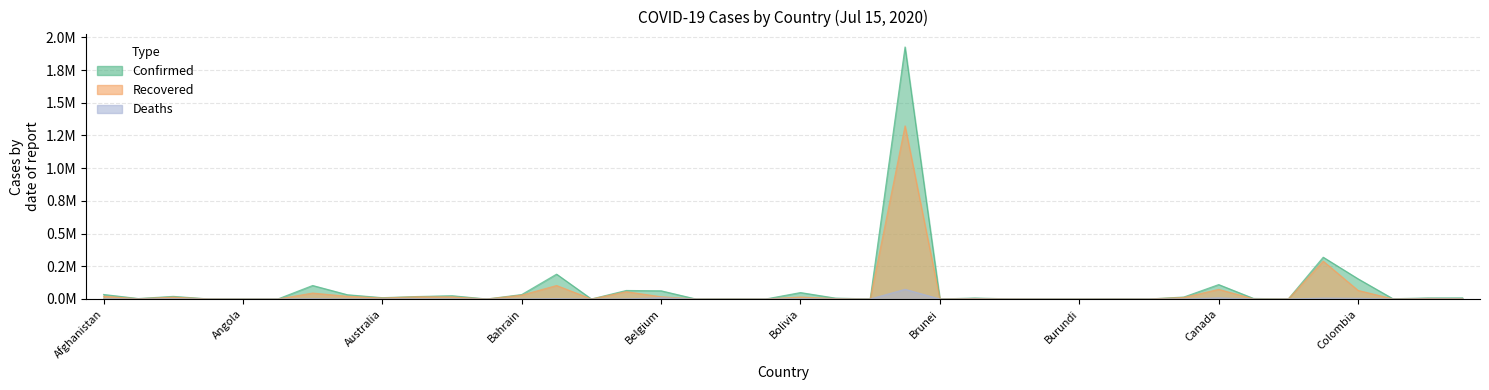

Reading left to right, what are all the values shown in this chart?

Confirmed: Afghanistan=0.0	Albania=0.0	Algeria=0.0	Andorra=0.0	Angola=0.0	Antigua and Barbuda=0.0	Argentina=0.1	Armenia=0.0	Australia=0.0	Austria=0.0	Azerbaijan=0.0	Bahamas=0.0	Bahrain=0.0	Bangladesh=0.2	Barbados=0.0	Belarus=0.1	Belgium=0.1	Belize=0.0	Benin=0.0	Bhutan=0.0	Bolivia=0.0	Bosnia and Herzegovina=0.0	Botswana=0.0	Brazil=1.9	Brunei=0.0	Bulgaria=0.0	Burkina Faso=0.0	Burma=0.0	Burundi=0.0	Cabo Verde=0.0	Cambodia=0.0	Cameroon=0.0	Canada=0.1	Central African Republic=0.0	Chad=0.0	Chile=0.3	Colombia=0.2	Congo (Brazzaville)=0.0	Congo (Kinshasa)=0.0	Costa Rica=0.0
Recovered: Afghanistan=0.0	Albania=0.0	Algeria=0.0	Andorra=0.0	Angola=0.0	Antigua and Barbuda=0.0	Argentina=0.0	Armenia=0.0	Australia=0.0	Austria=0.0	Azerbaijan=0.0	Bahamas=0.0	Bahrain=0.0	Bangladesh=0.1	Barbados=0.0	Belarus=0.1	Belgium=0.0	Belize=0.0	Benin=0.0	Bhutan=0.0	Bolivia=0.0	Bosnia and Herzegovina=0.0	Botswana=0.0	Brazil=1.3	Brunei=0.0	Bulgaria=0.0	Burkina Faso=0.0	Burma=0.0	Burundi=0.0	Cabo Verde=0.0	Cambodia=0.0	Cameroon=0.0	Canada=0.1	Central African Republic=0.0	Chad=0.0	Chile=0.3	Colombia=0.1	Congo (Brazzaville)=0.0	Congo (Kinshasa)=0.0	Costa Rica=0.0
Deaths: Afghanistan=0.0	Albania=0.0	Algeria=0.0	Andorra=0.0	Angola=0.0	Antigua and Barbuda=0.0	Argentina=0.0	Armenia=0.0	Australia=0.0	Austria=0.0	Azerbaijan=0.0	Bahamas=0.0	Bahrain=0.0	Bangladesh=0.0	Barbados=0.0	Belarus=0.0	Belgium=0.0	Belize=0.0	Benin=0.0	Bhutan=0.0	Bolivia=0.0	Bosnia and Herzegovina=0.0	Botswana=0.0	Brazil=0.1	Brunei=0.0	Bulgaria=0.0	Burkina Faso=0.0	Burma=0.0	Burundi=0.0	Cabo Verde=0.0	Cambodia=0.0	Cameroon=0.0	Canada=0.0	Central African Republic=0.0	Chad=0.0	Chile=0.0	Colombia=0.0	Congo (Brazzaville)=0.0	Congo (Kinshasa)=0.0	Costa Rica=0.0